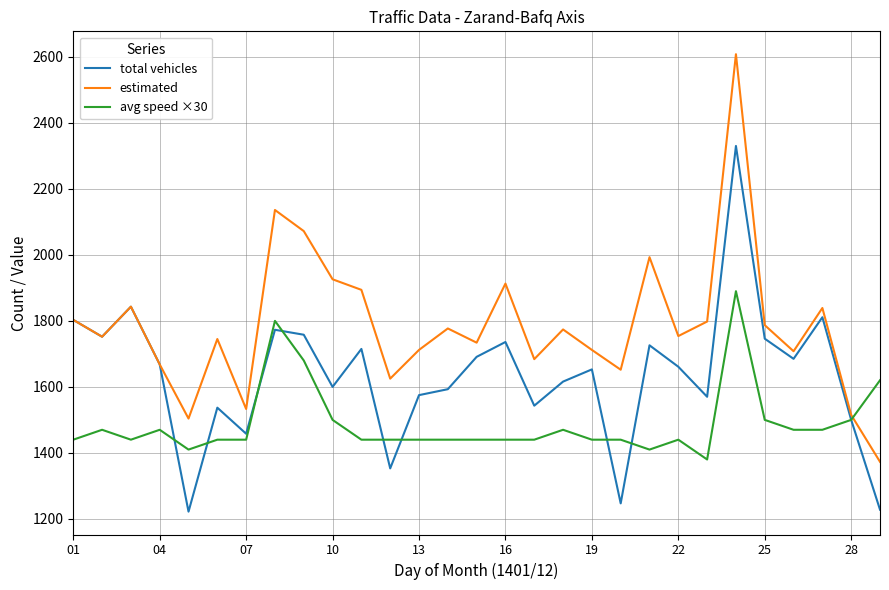

Rank the series by their average value, from lowest to highest.

avg speed ×30, total vehicles, estimated